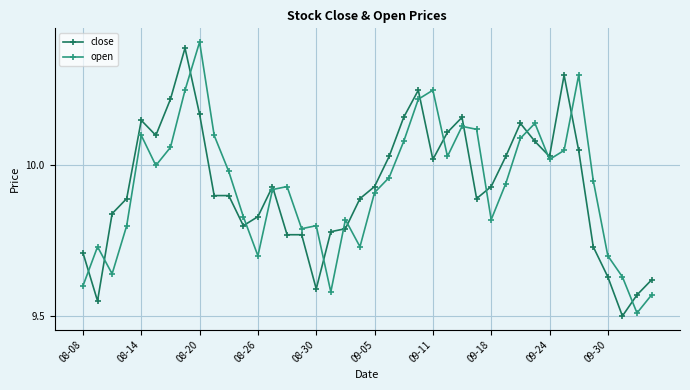

True or false: open has more than 0 interior local peaks.

True